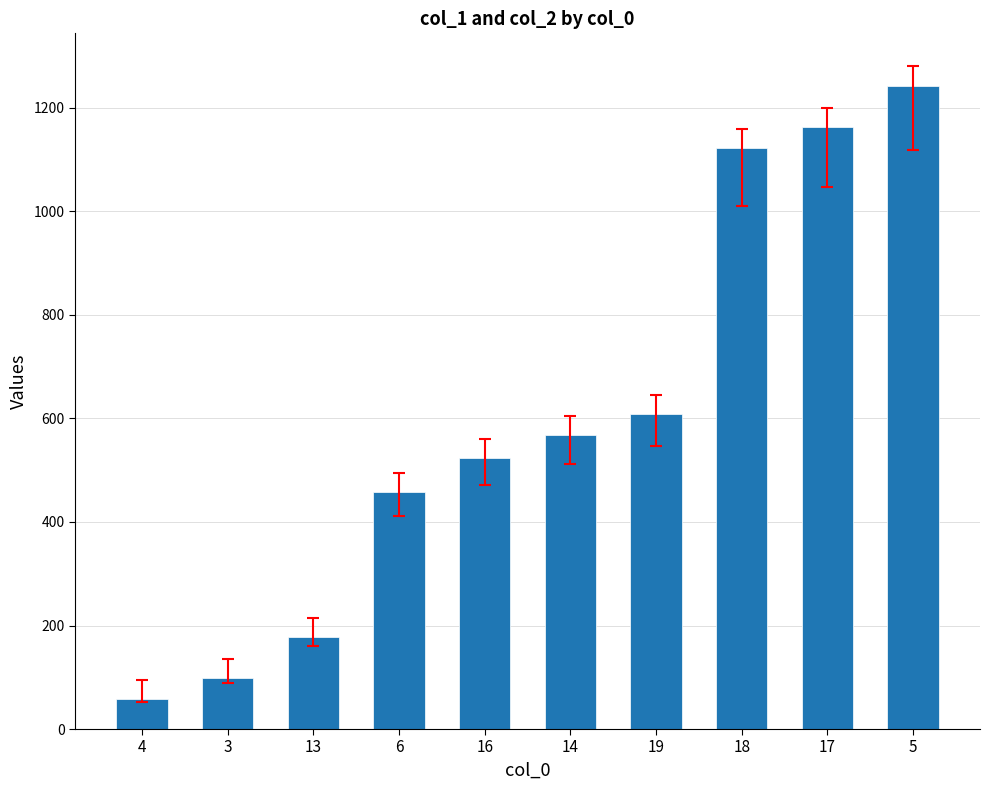

True or false: the data shows 348 at 14.

False